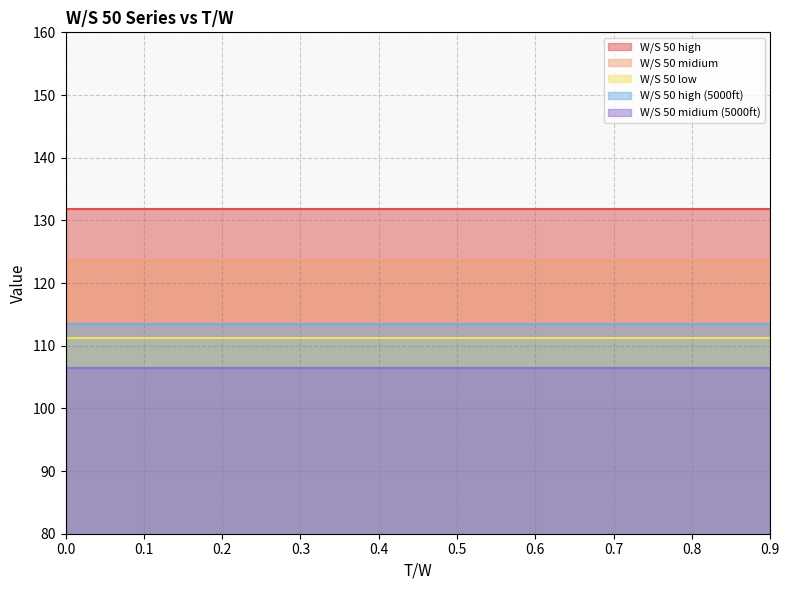

What is the value of the W/S 50 high (5000ft) point at the 5th from the left?

113.5